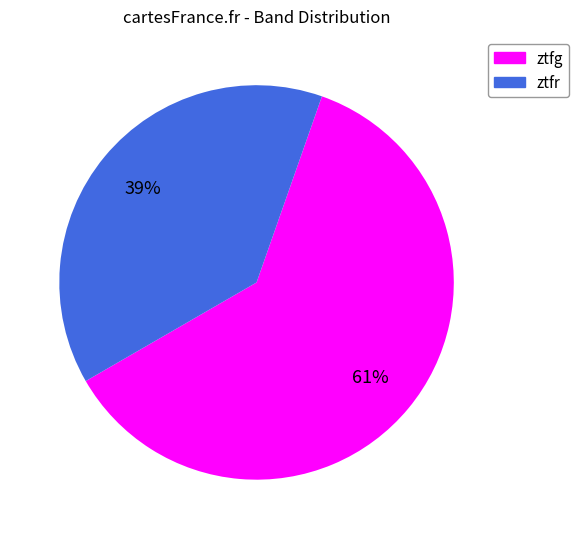

Count the number of slices in the pie.

2